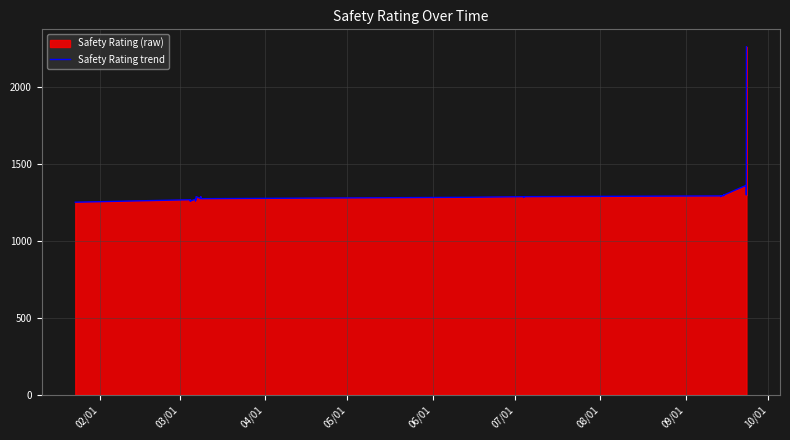

What is the maximum value shown in the chart?

2260